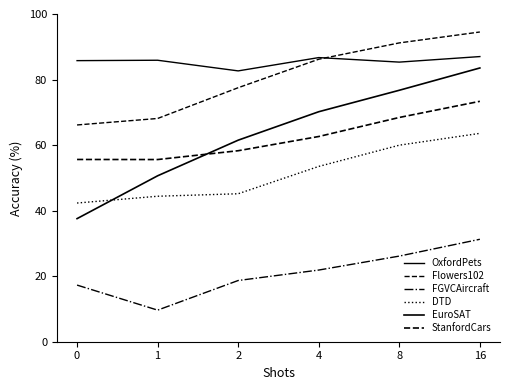

What is the sum of the OxfordPets values at 16 and 1?

172.9